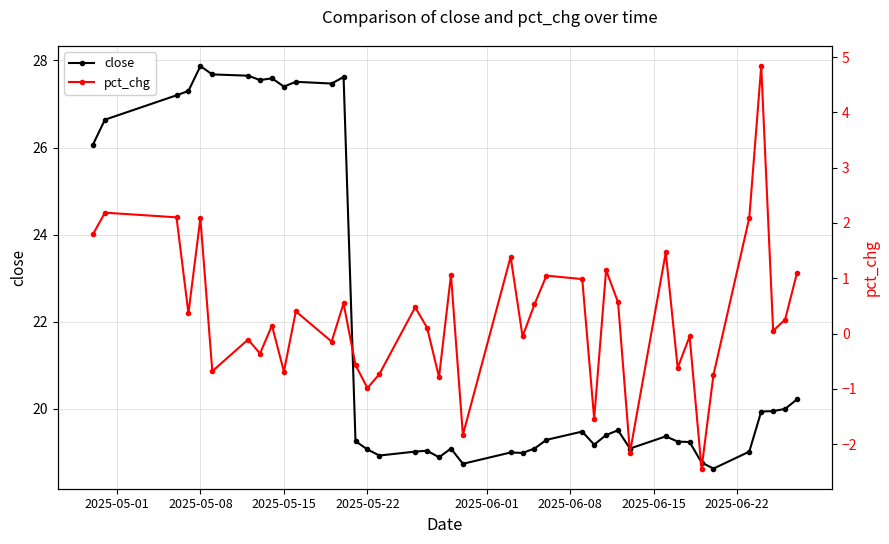

What is the lowest value of the close series?

18.6